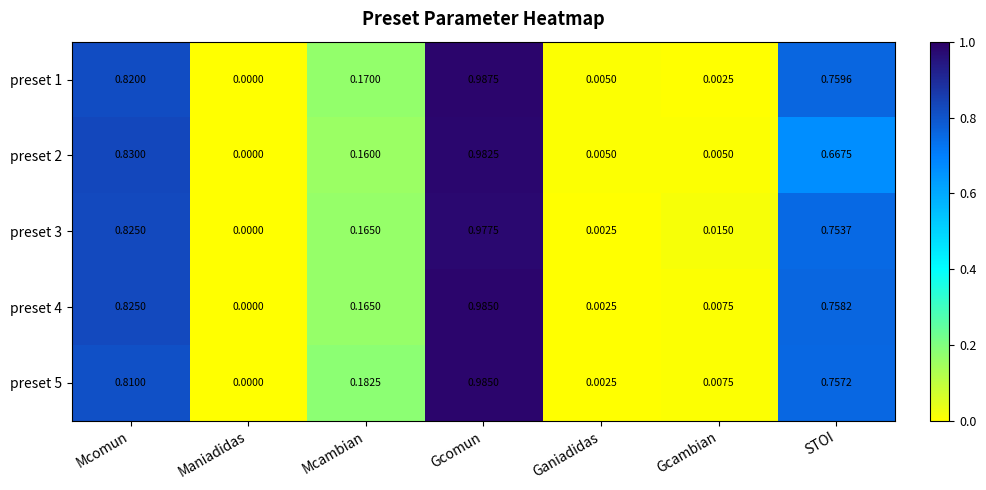

At which label is preset 4 closest to 0?

Maniadidas